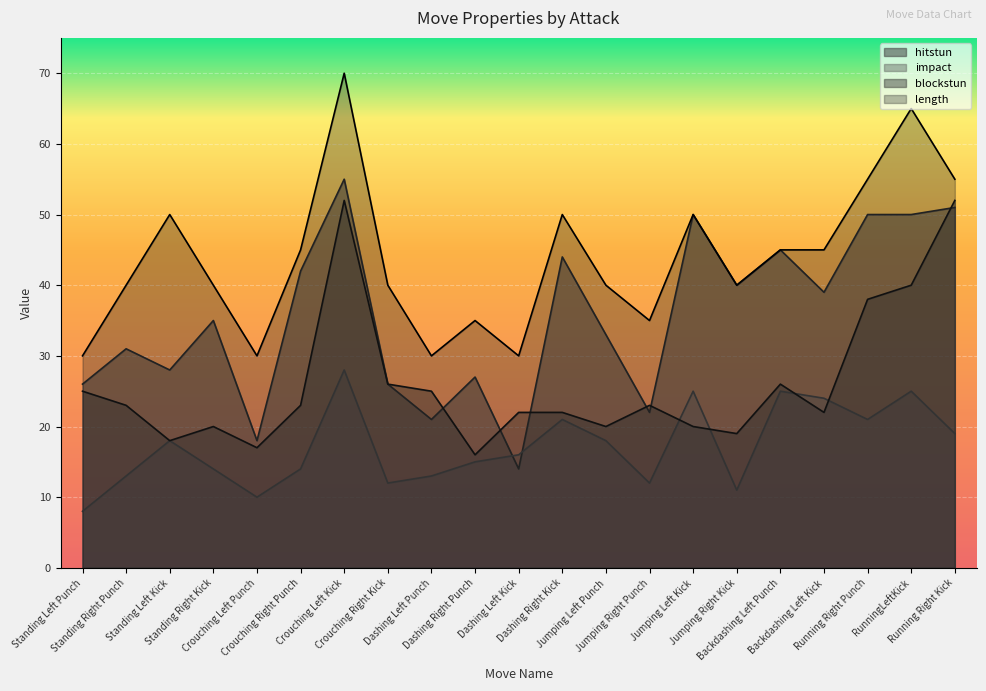

What is the highest value of the impact series?

28